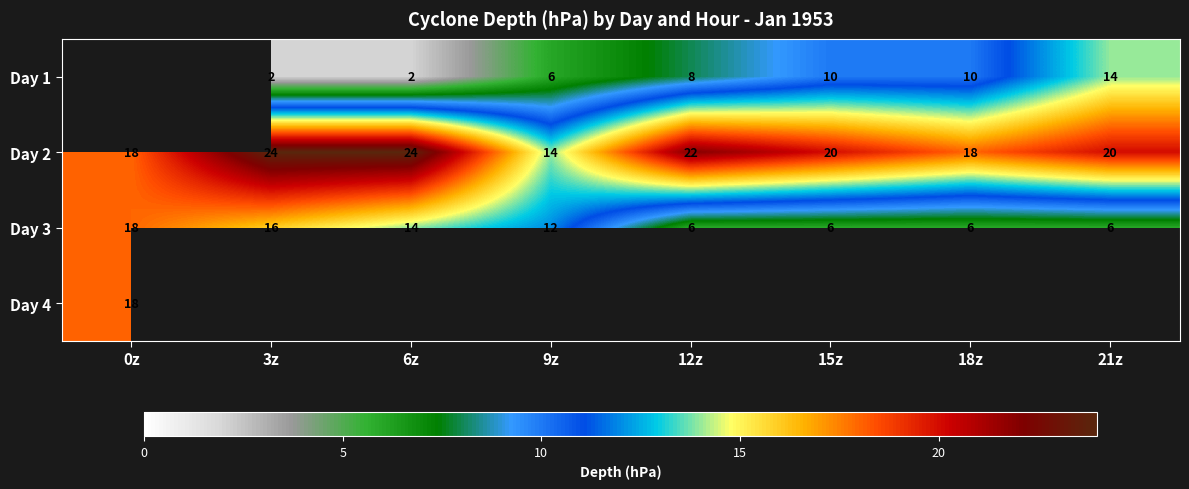

Count the Day 3 values in the range 6 to 16.

7